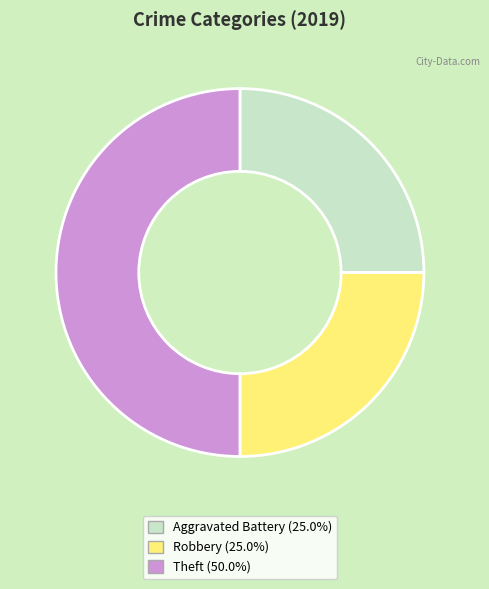

Is the sum of Robbery and Theft greater than half?

Yes